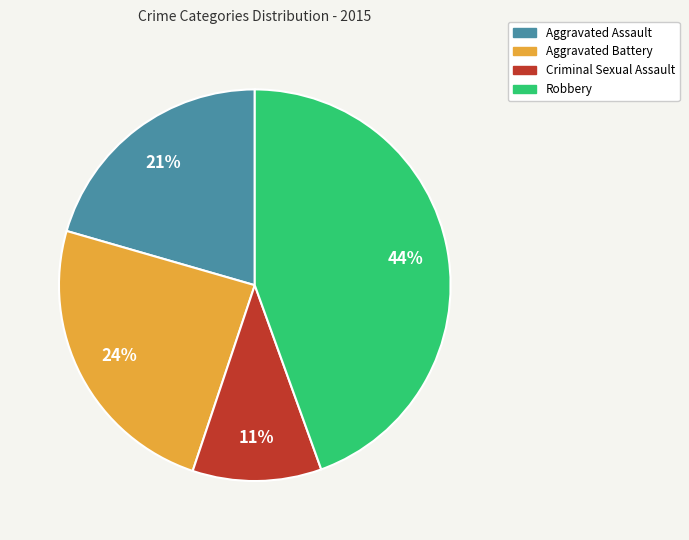

True or false: Robbery accounts for 44% of the total.

True